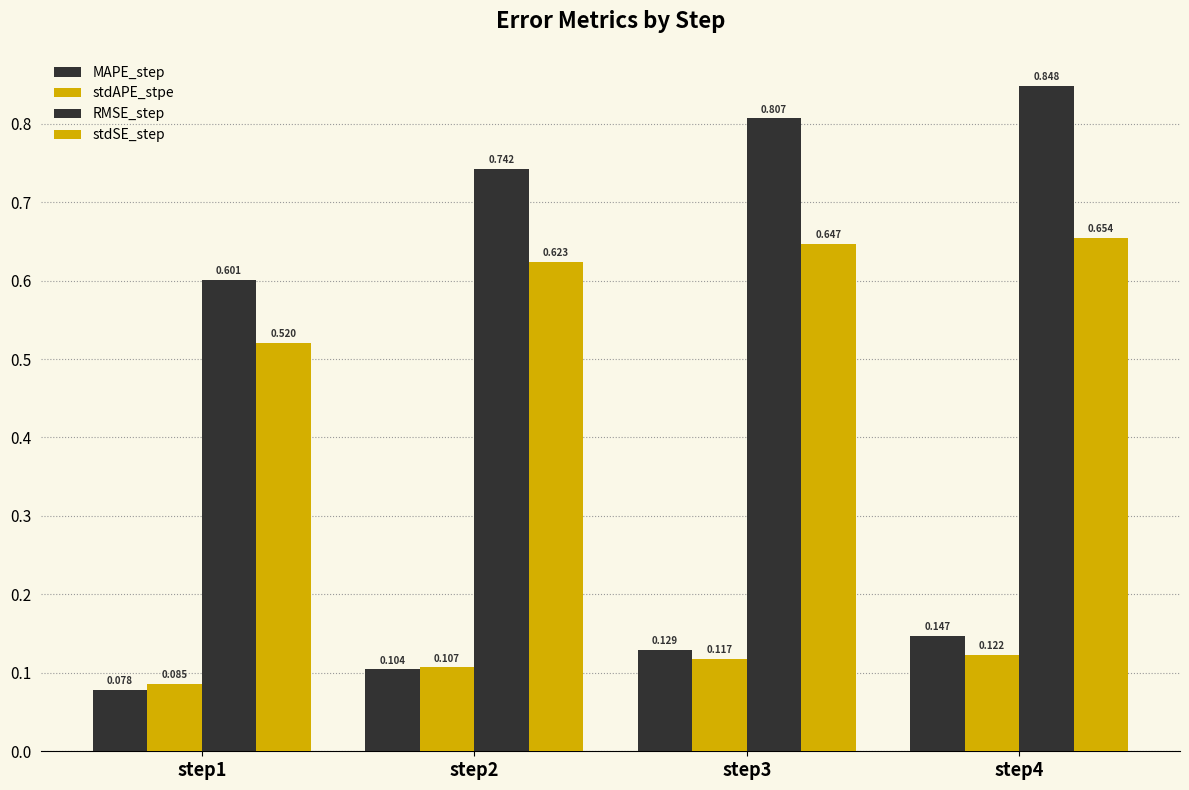

How many groups of bars are there?

4